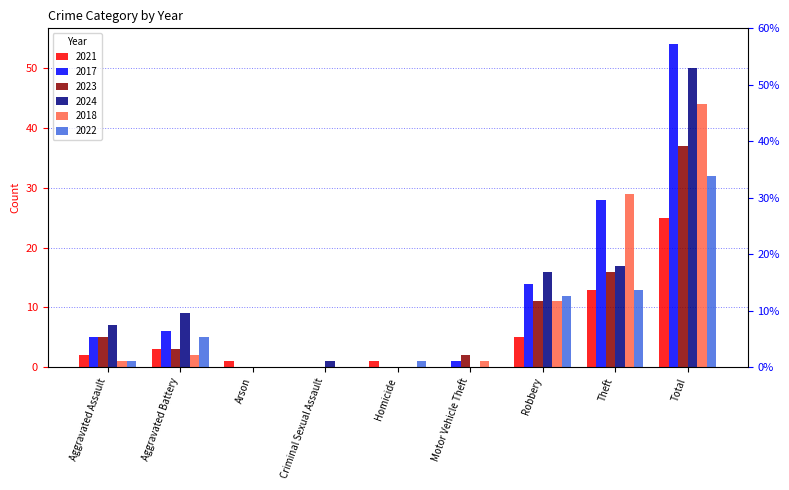

What is the difference between the maximum and minimum values in the 2018 series?

44